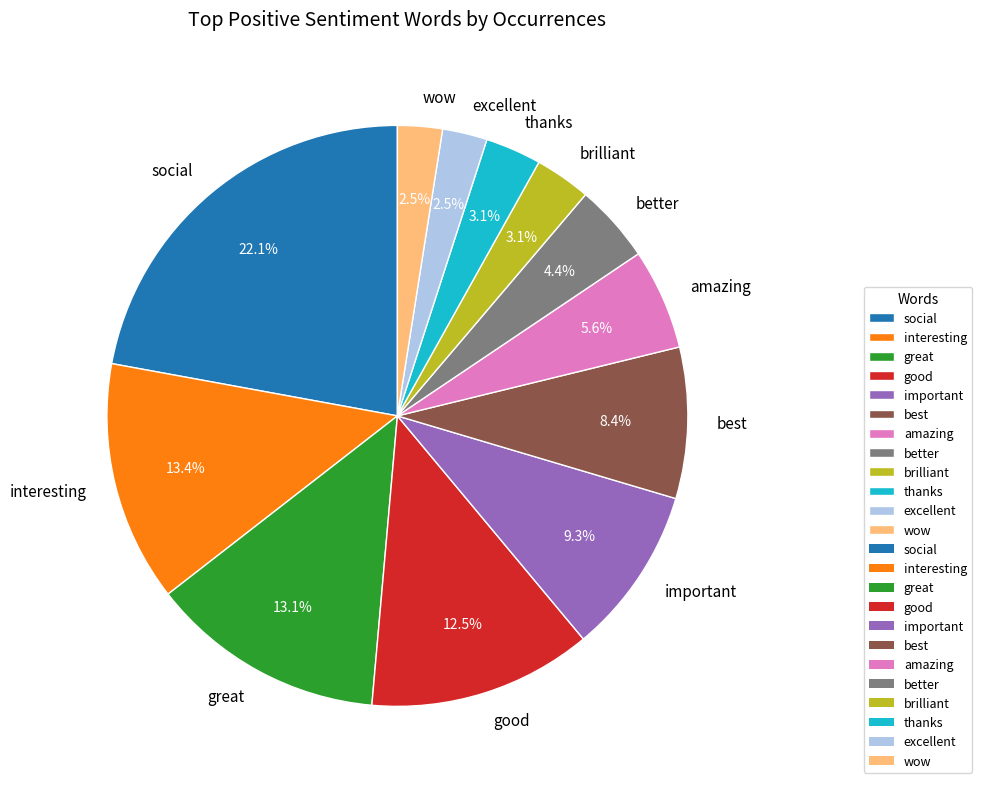

What percentage do wow and better together represent?

6.9%